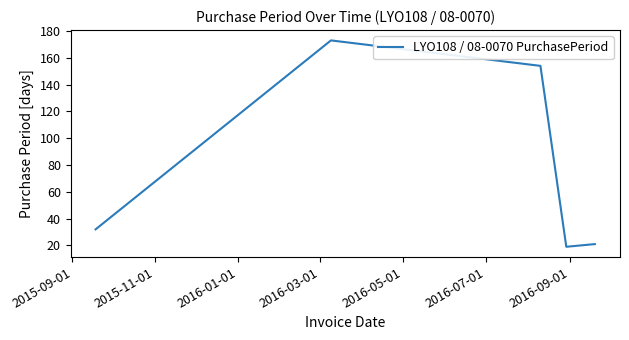

What is the average value?

80